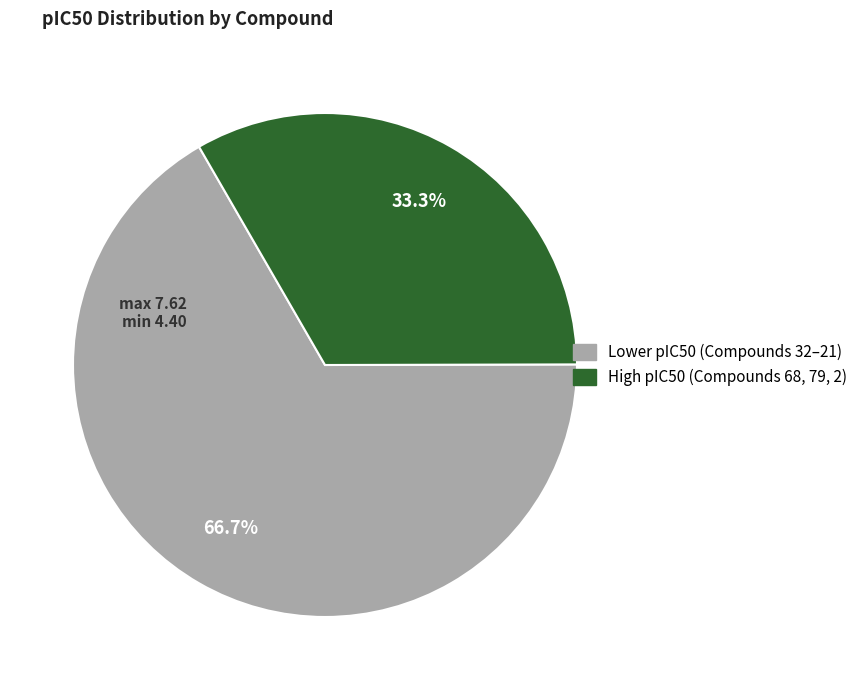

Is there any slice that represents more than half of the pie?

Yes